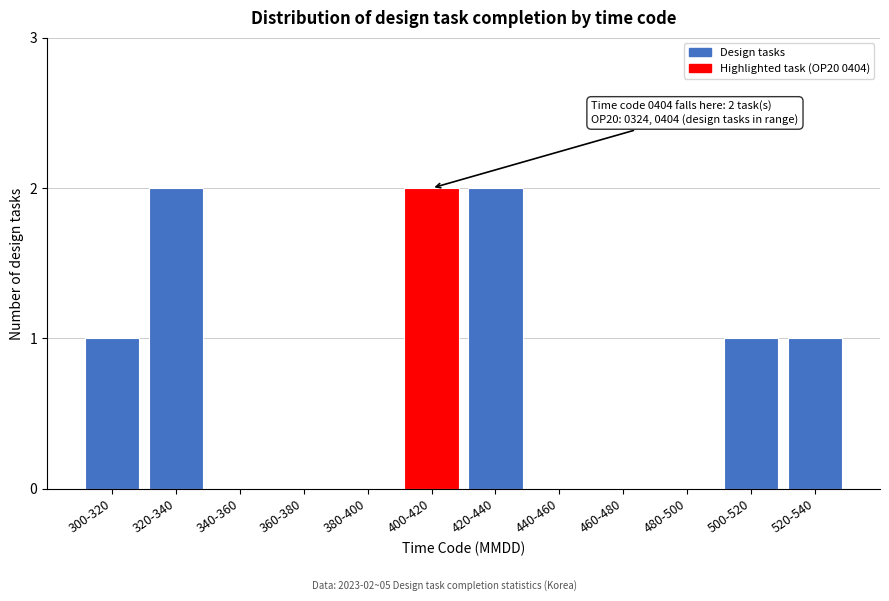

Reading left to right, extract all data points from this chart.

300-320=1	320-340=2	340-360=0	360-380=0	380-400=0	400-420=2	420-440=2	440-460=0	460-480=0	480-500=0	500-520=1	520-540=1